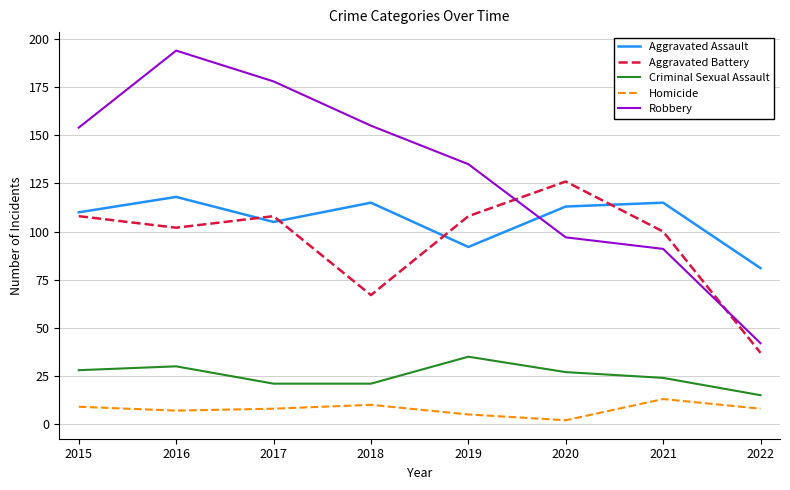

What is the difference between the highest and lowest values at 2019?

130